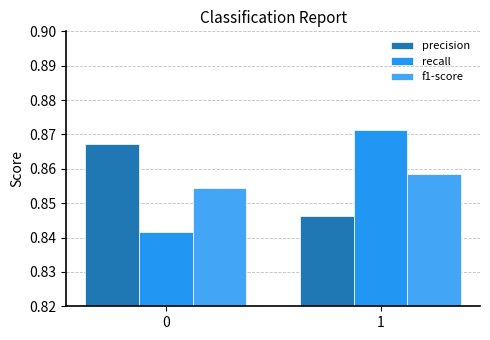

List the series in order of their peak value, lowest first.

f1-score, precision, recall